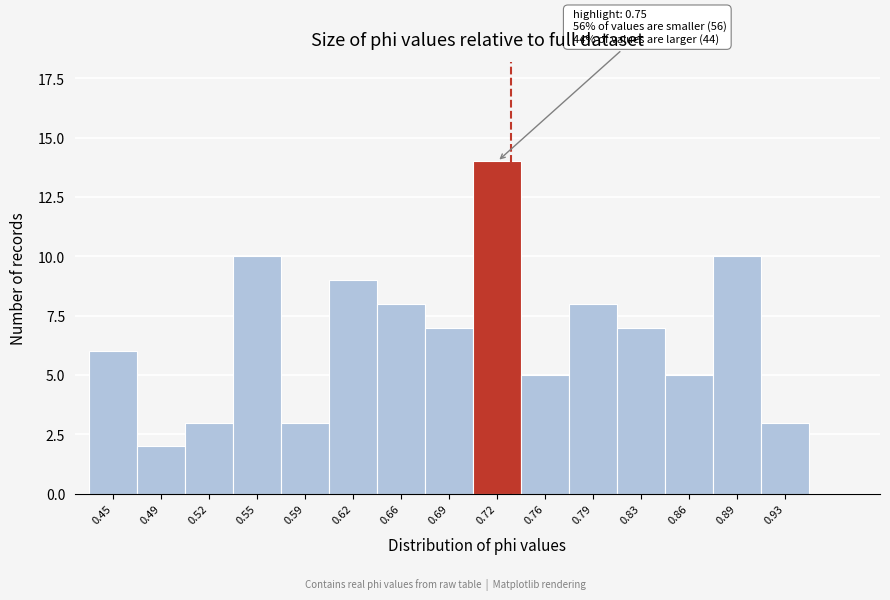

Reading left to right, extract all data points from this chart.

6	2	3	10	3	9	8	7	14	5	8	7	5	10	3